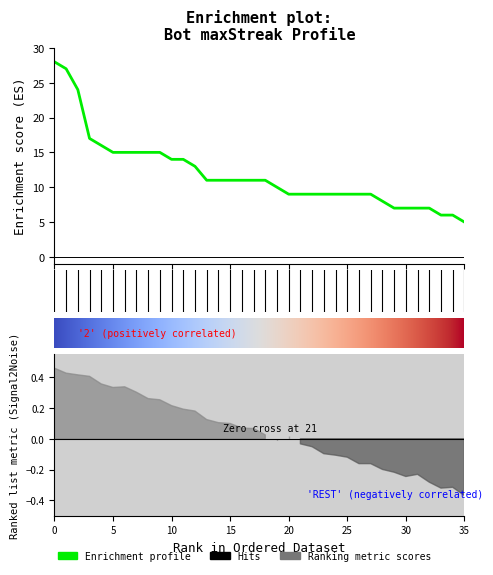

What is the maximum value shown in the chart?

28